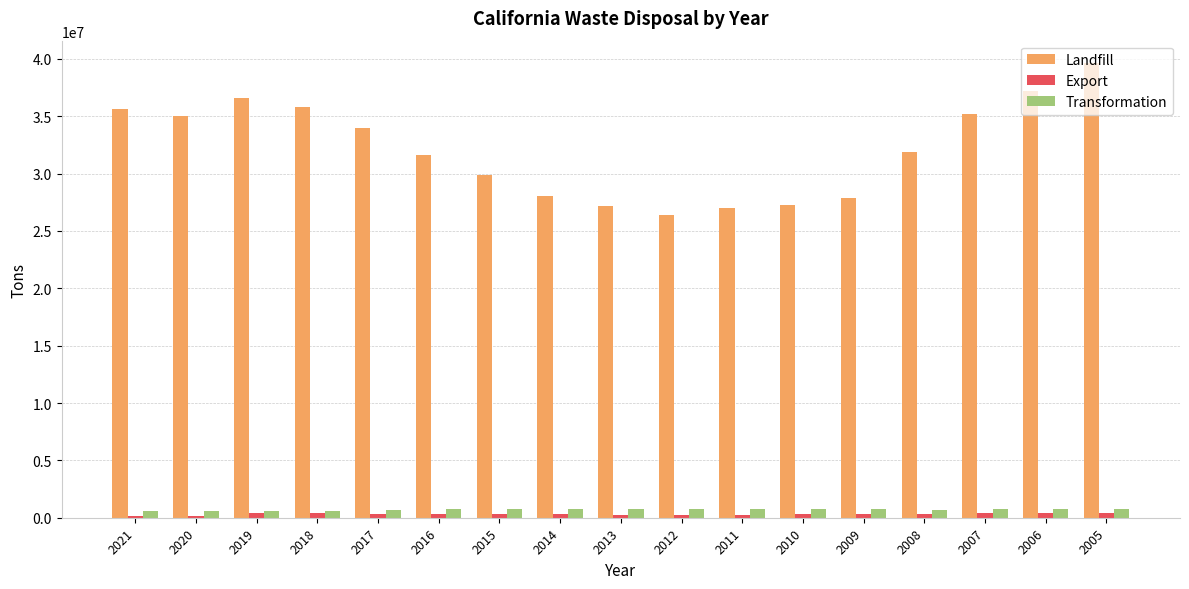

Which series has the widest spread of values?

Landfill